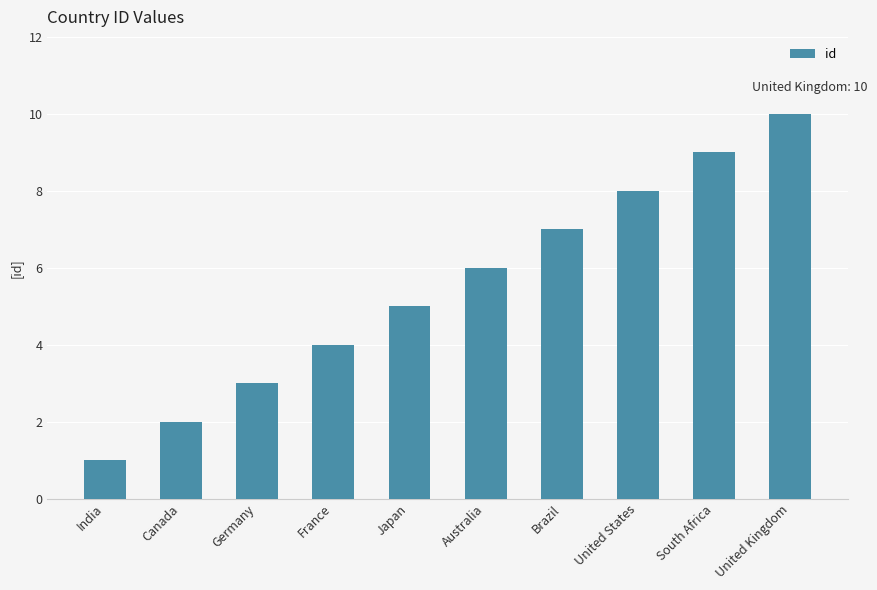

What is the label of the 8th bar from the right?

Germany